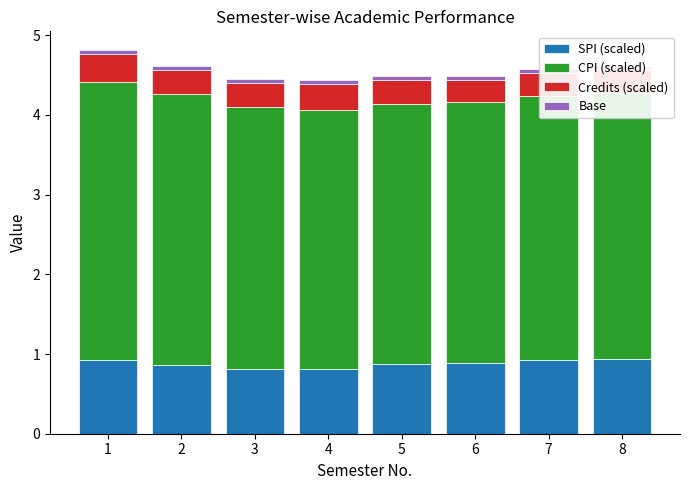

Which series has the largest range (max minus min)?

CPI (scaled)